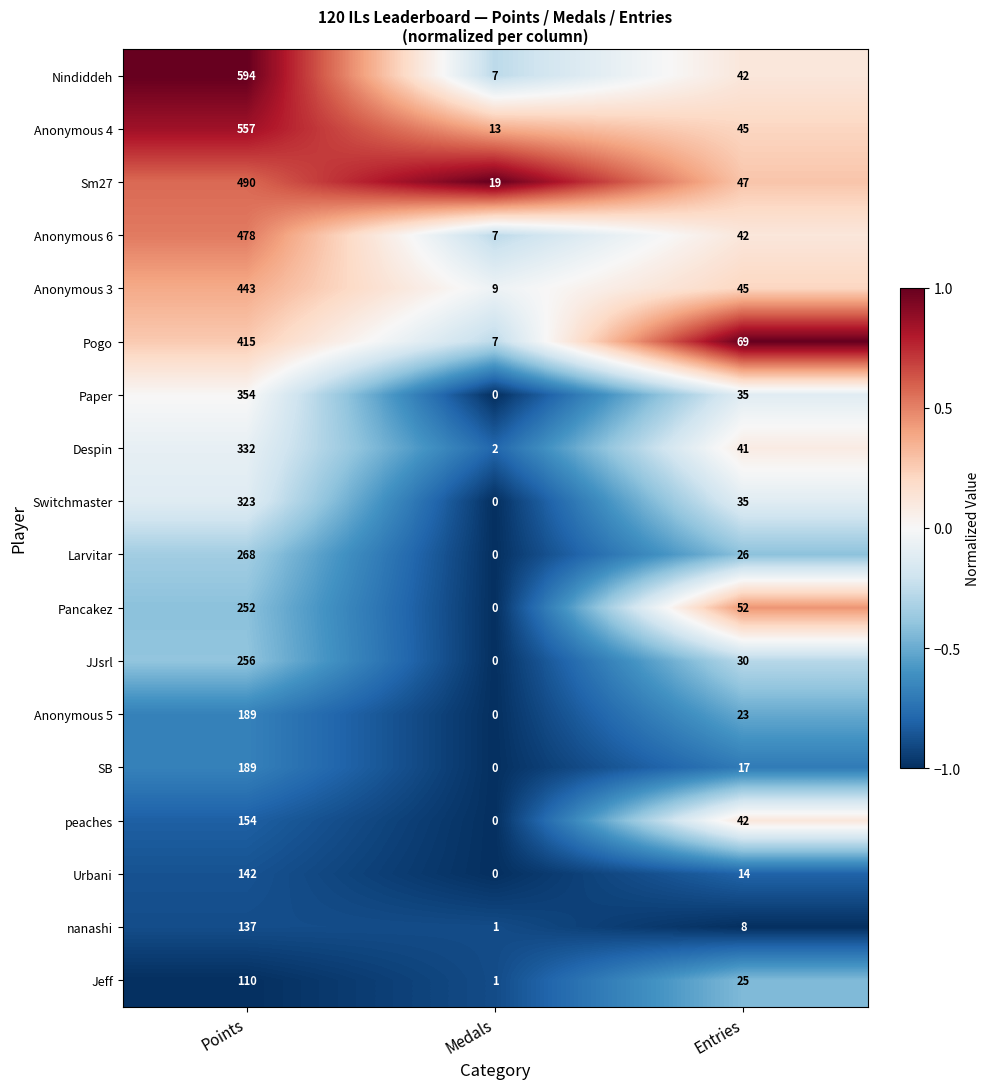

What is the maximum value for Pogo?

415